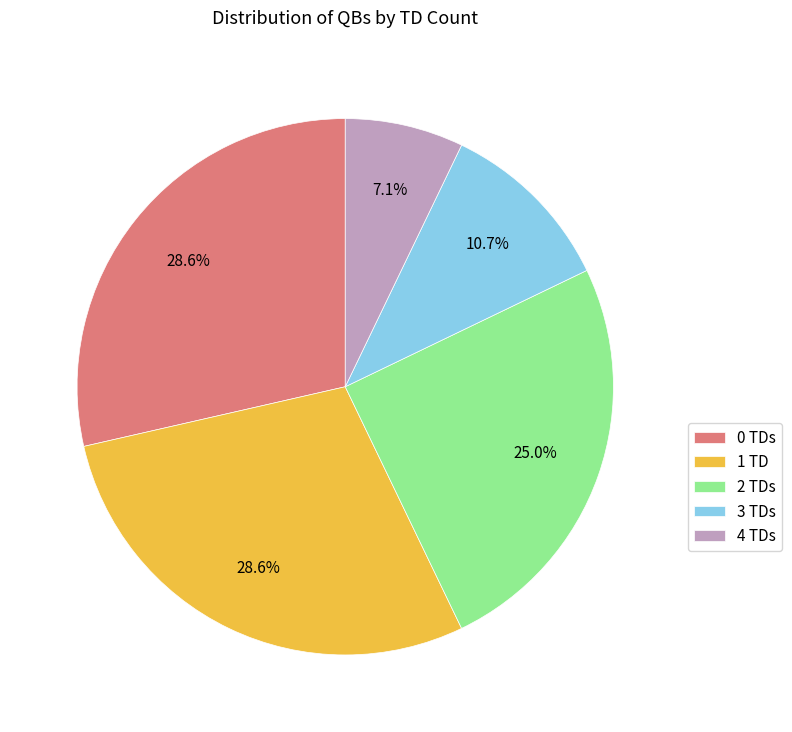

Is 0 TDs the majority of the pie?

No